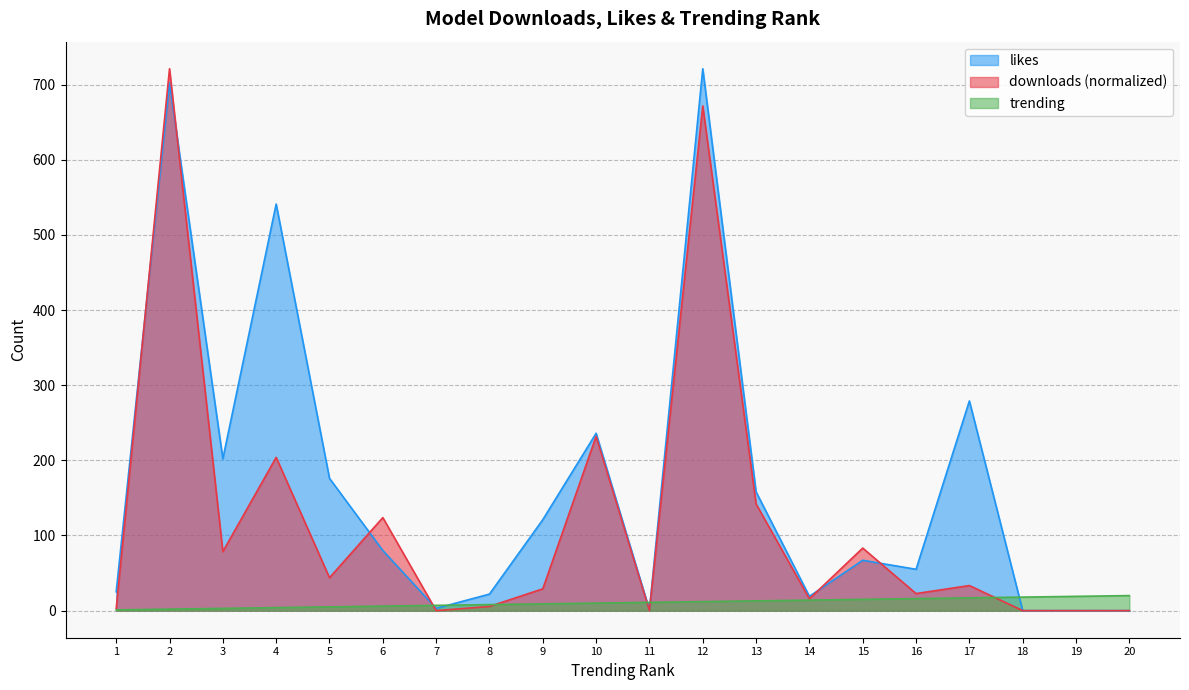

Is the value of downloads (normalized) at 2 greater than the value of trending at 18?

Yes